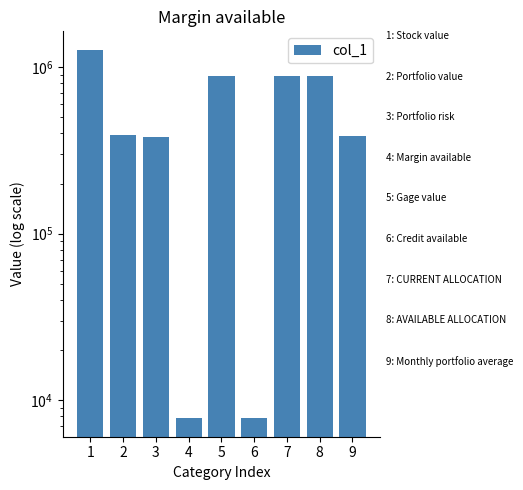

List the labels in order of value, smallest first.

4, 6, 3, 9, 2, 7, 8, 5, 1